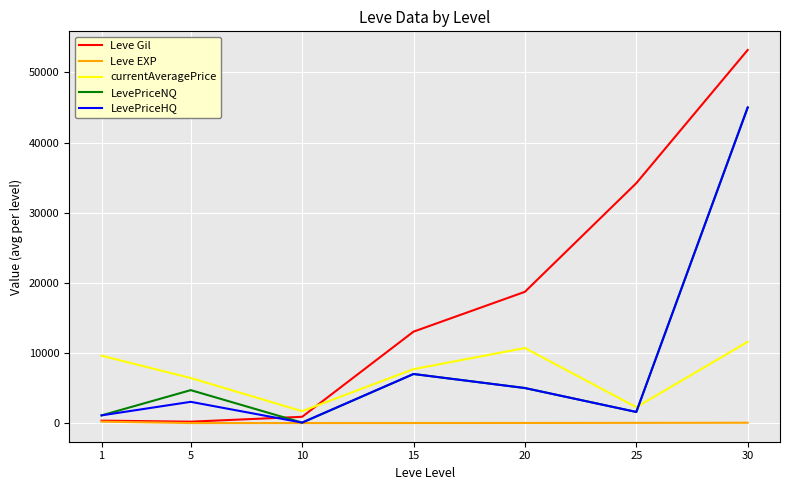

How many values in the Leve EXP series are below 18?

3